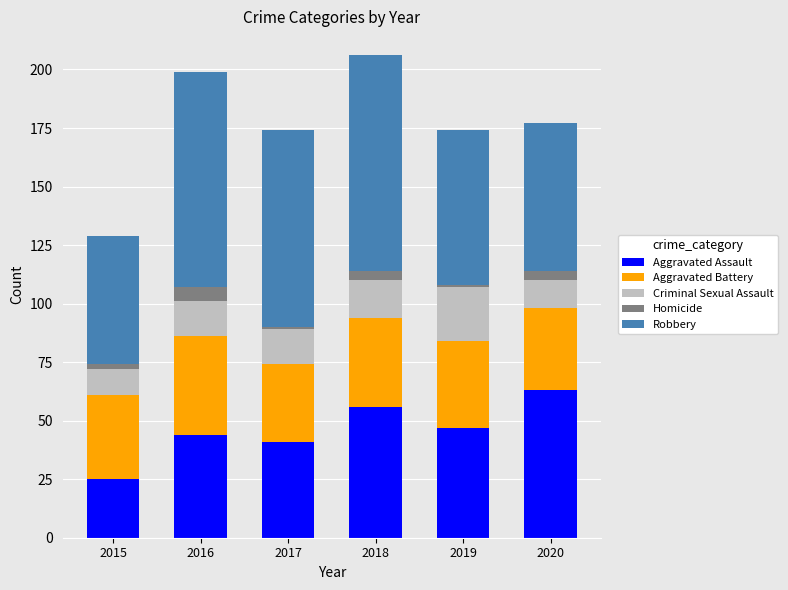

True or false: Aggravated Assault has a value of 63 at 2020.

True